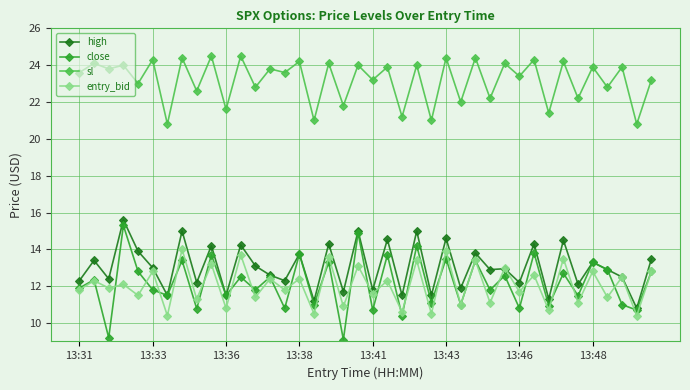

True or false: close has more than 1 interior local peaks.

True